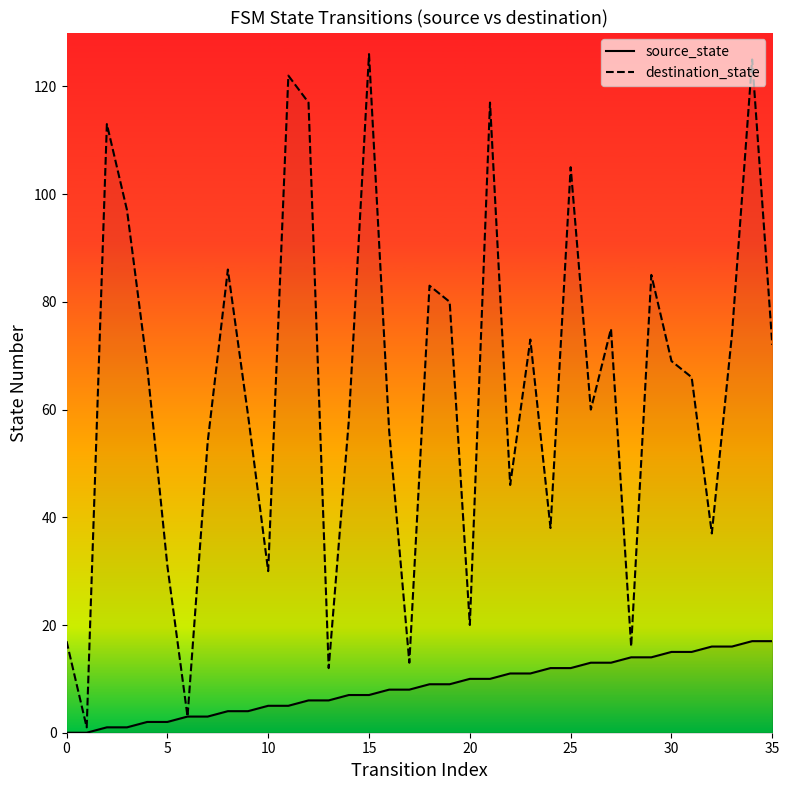

What is the label of the 32nd point from the left?

31